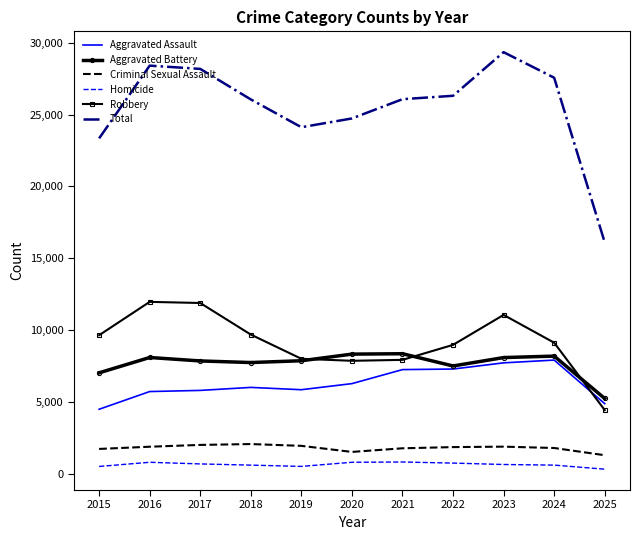

Between 2018 and 2019, which series saw the biggest shift?

Total